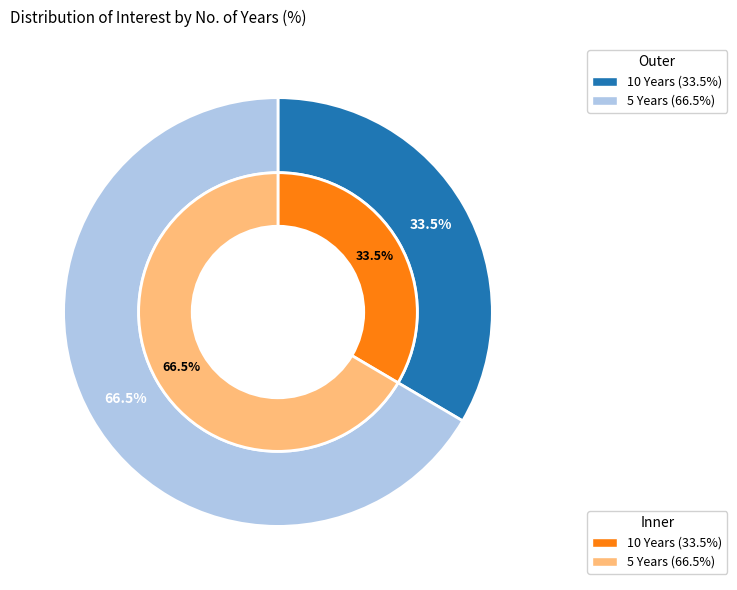

Rank the categories by value from lowest to highest.

10 Years, 5 Years